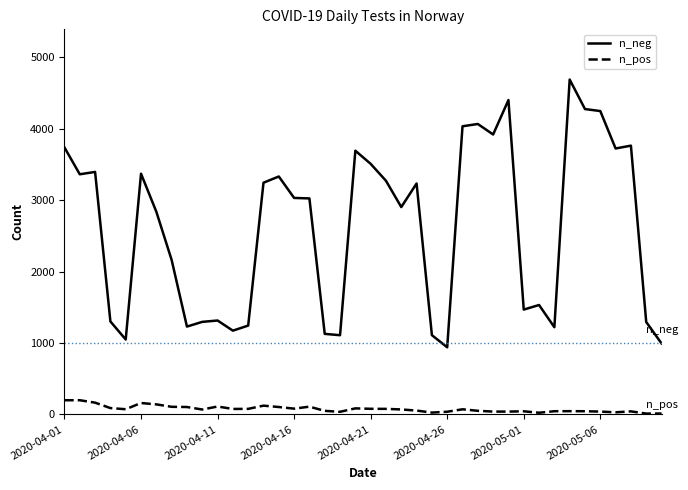

True or false: n_pos and n_neg cross at least once.

False